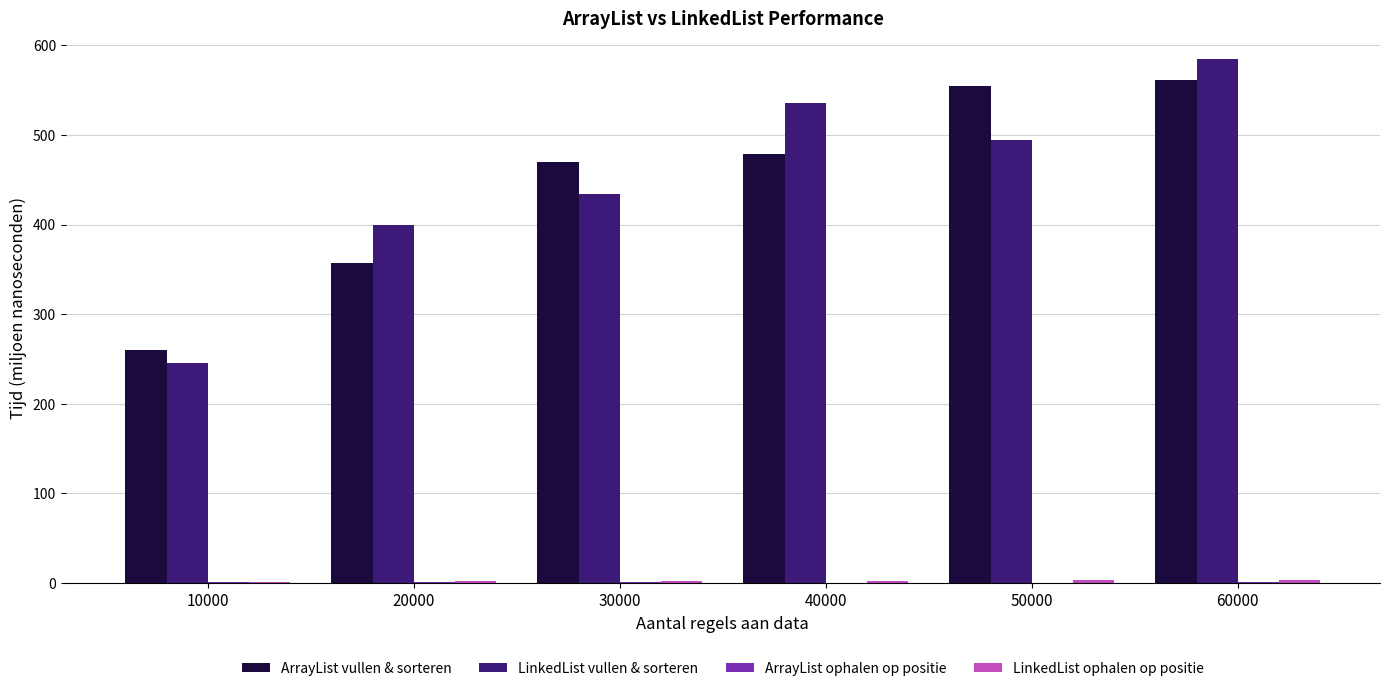

Between 20000 and 30000, which series saw the biggest shift?

ArrayList vullen & sorteren